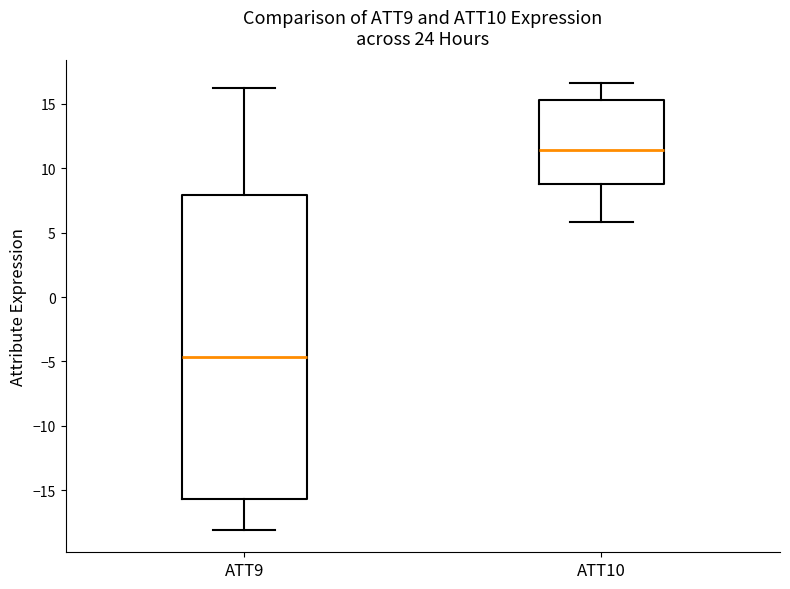

Which box is the tallest, from its lower edge to its upper edge?

ATT9